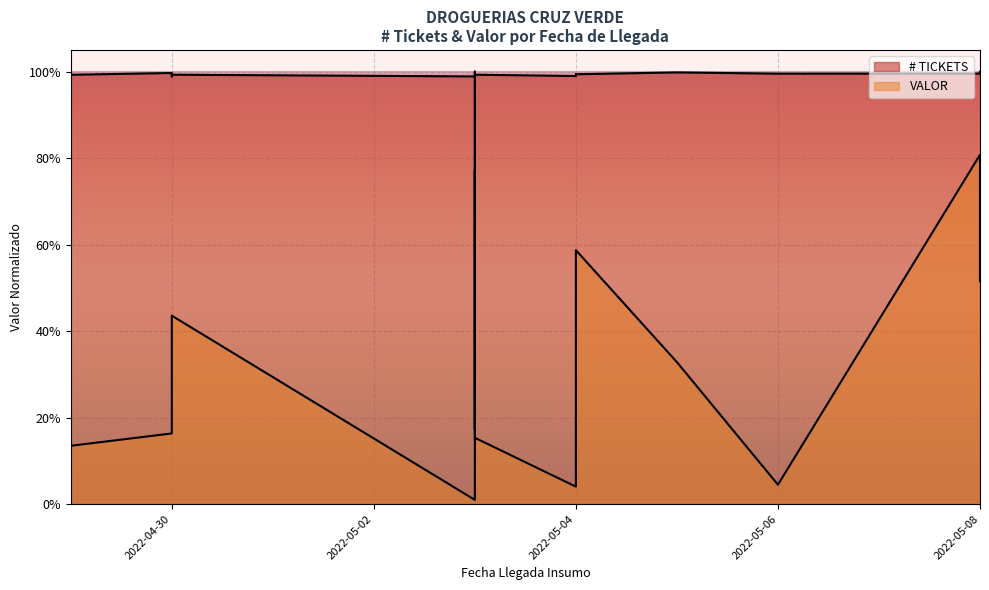

What is the approximate value of # TICKETS at 2022-05-04?

1.0